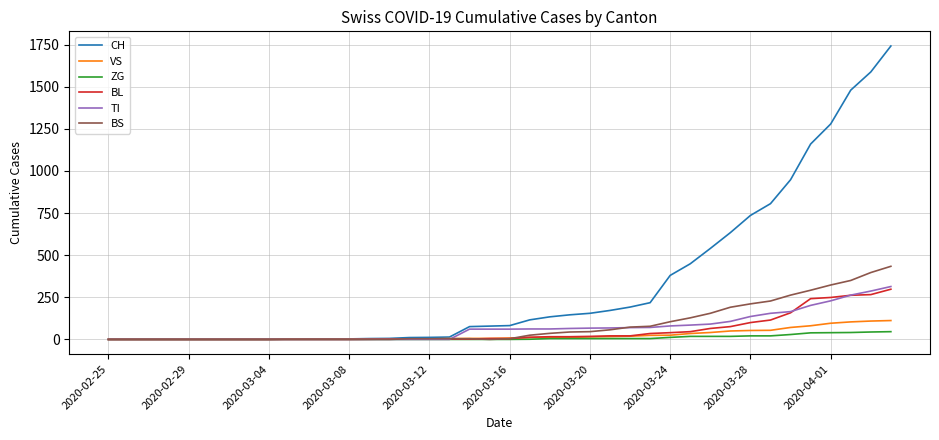

Which series has the largest total across all categories?

CH